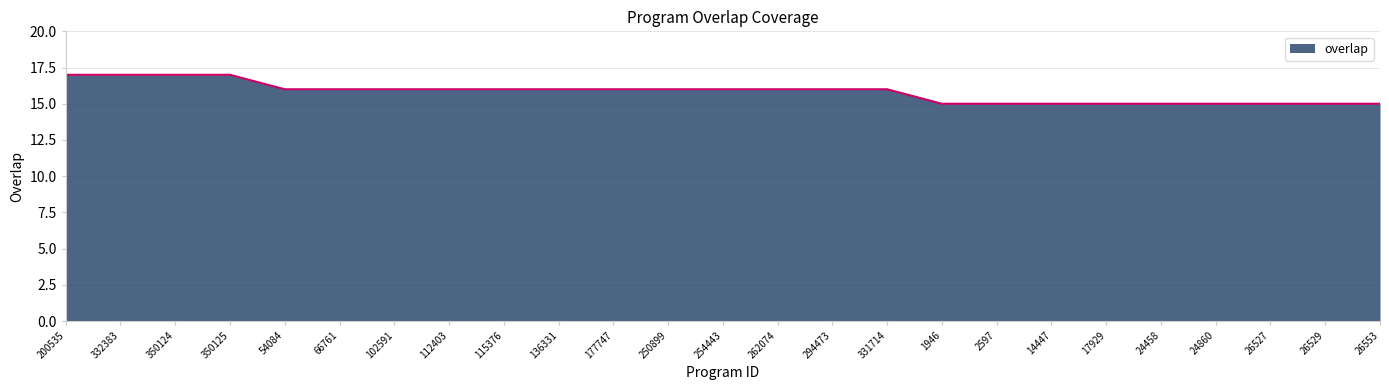

The chart shows a value of 16 at 102591. True or false?

True